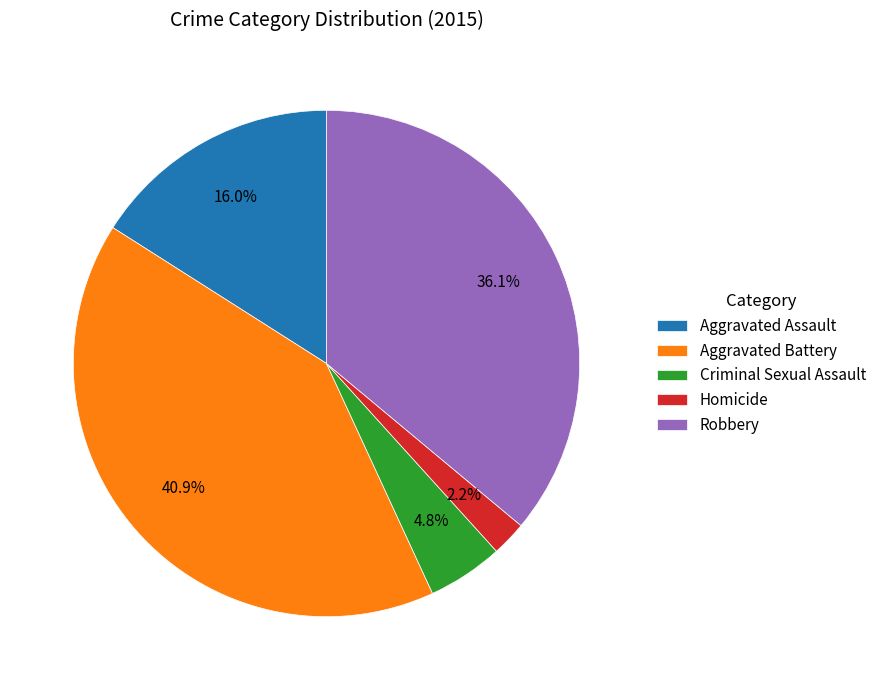

To the nearest percent, what is the combined percentage of Aggravated Battery and Robbery?

77%